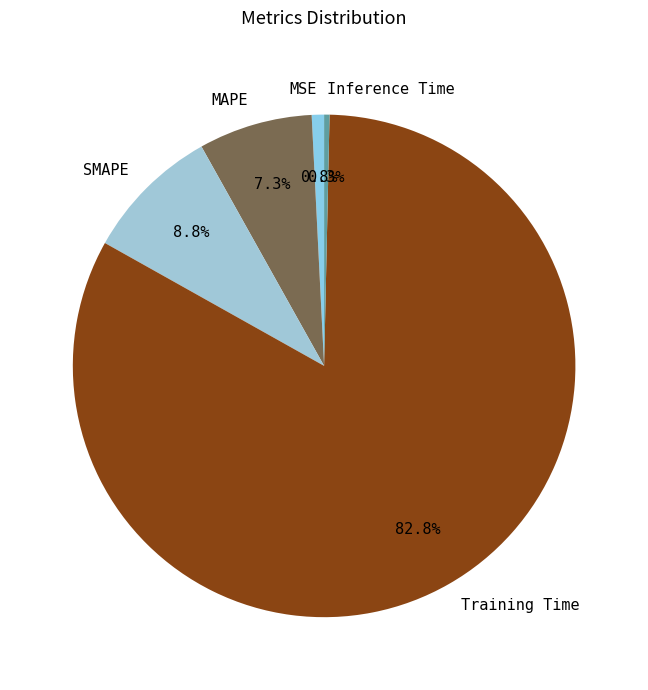

Which category has the biggest portion of the pie?

Training Time